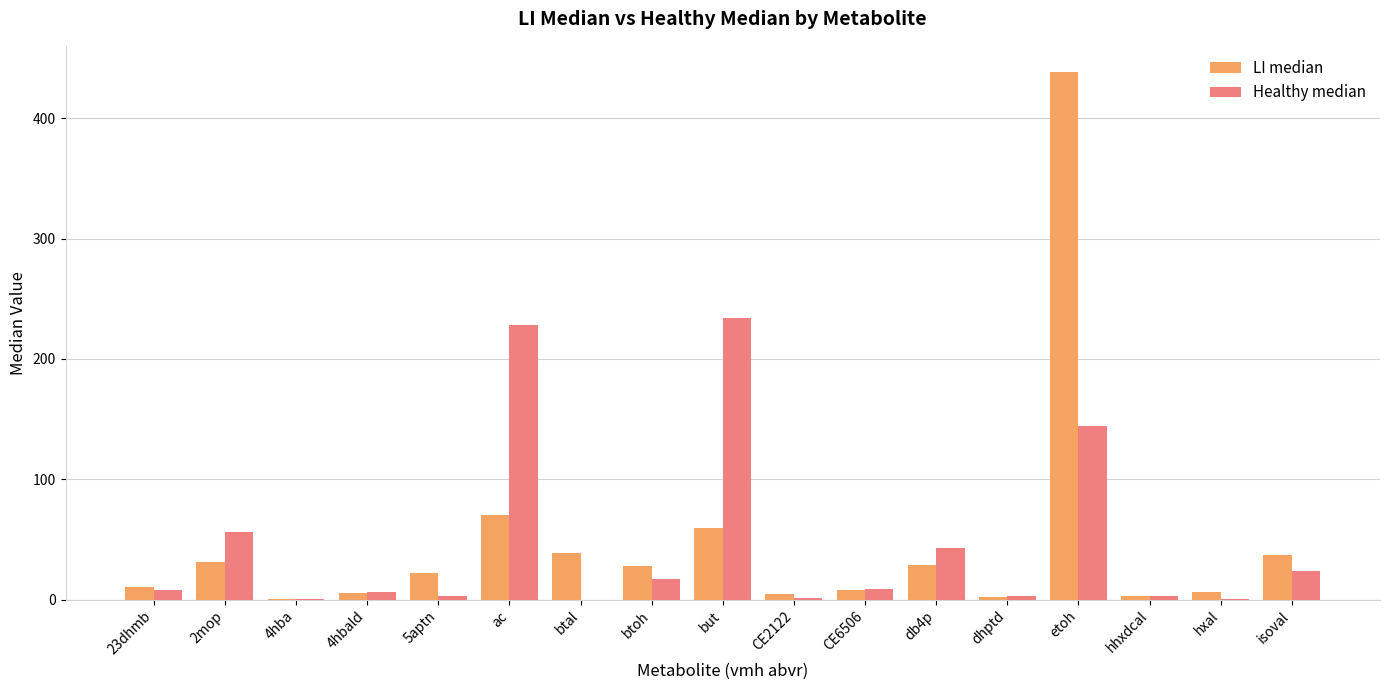

What is the total value across all series at isoval?

61.1